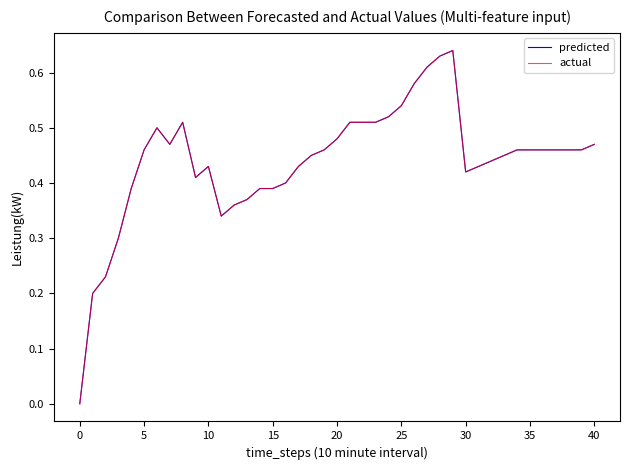

How many lines are shown in the chart?

2